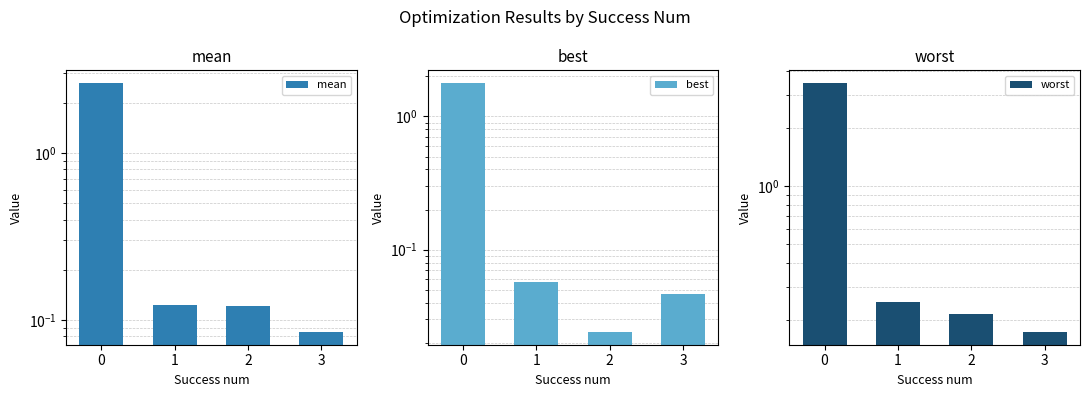

Which series has the largest range (max minus min)?

worst